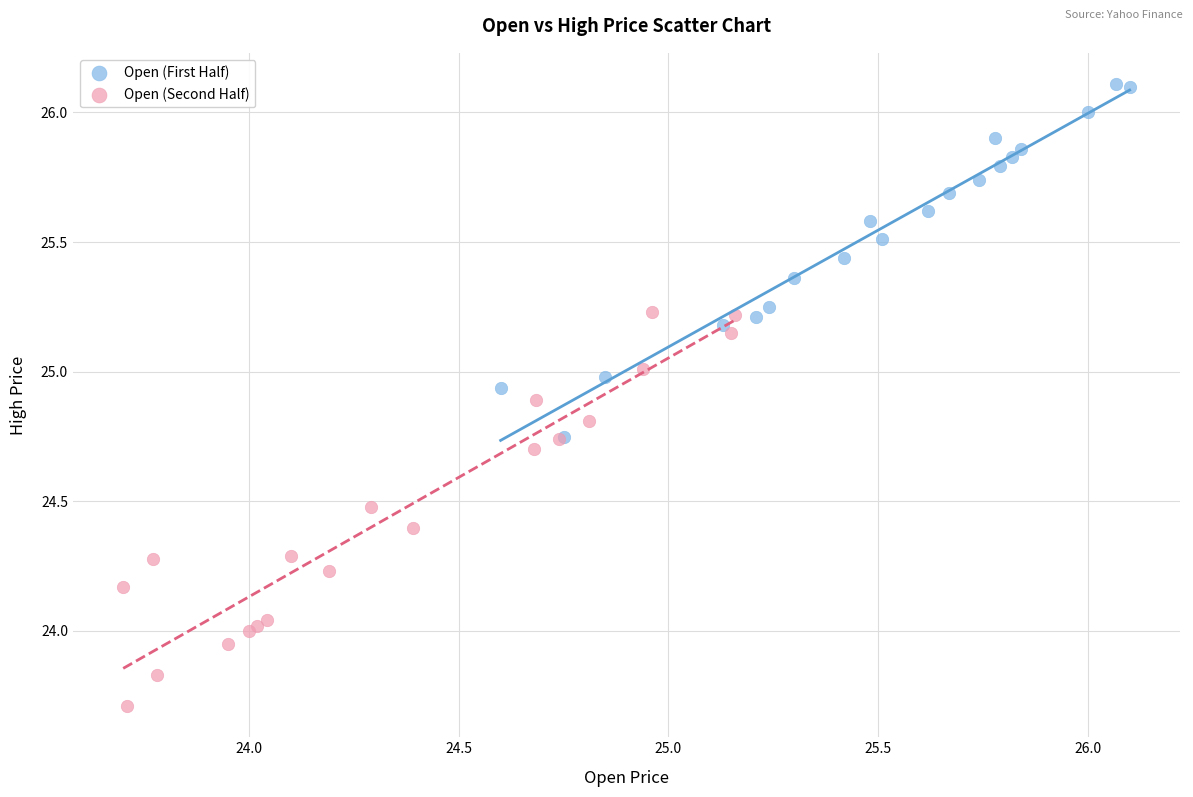

Which series reaches the maximum Y coordinate?

Open (First Half)